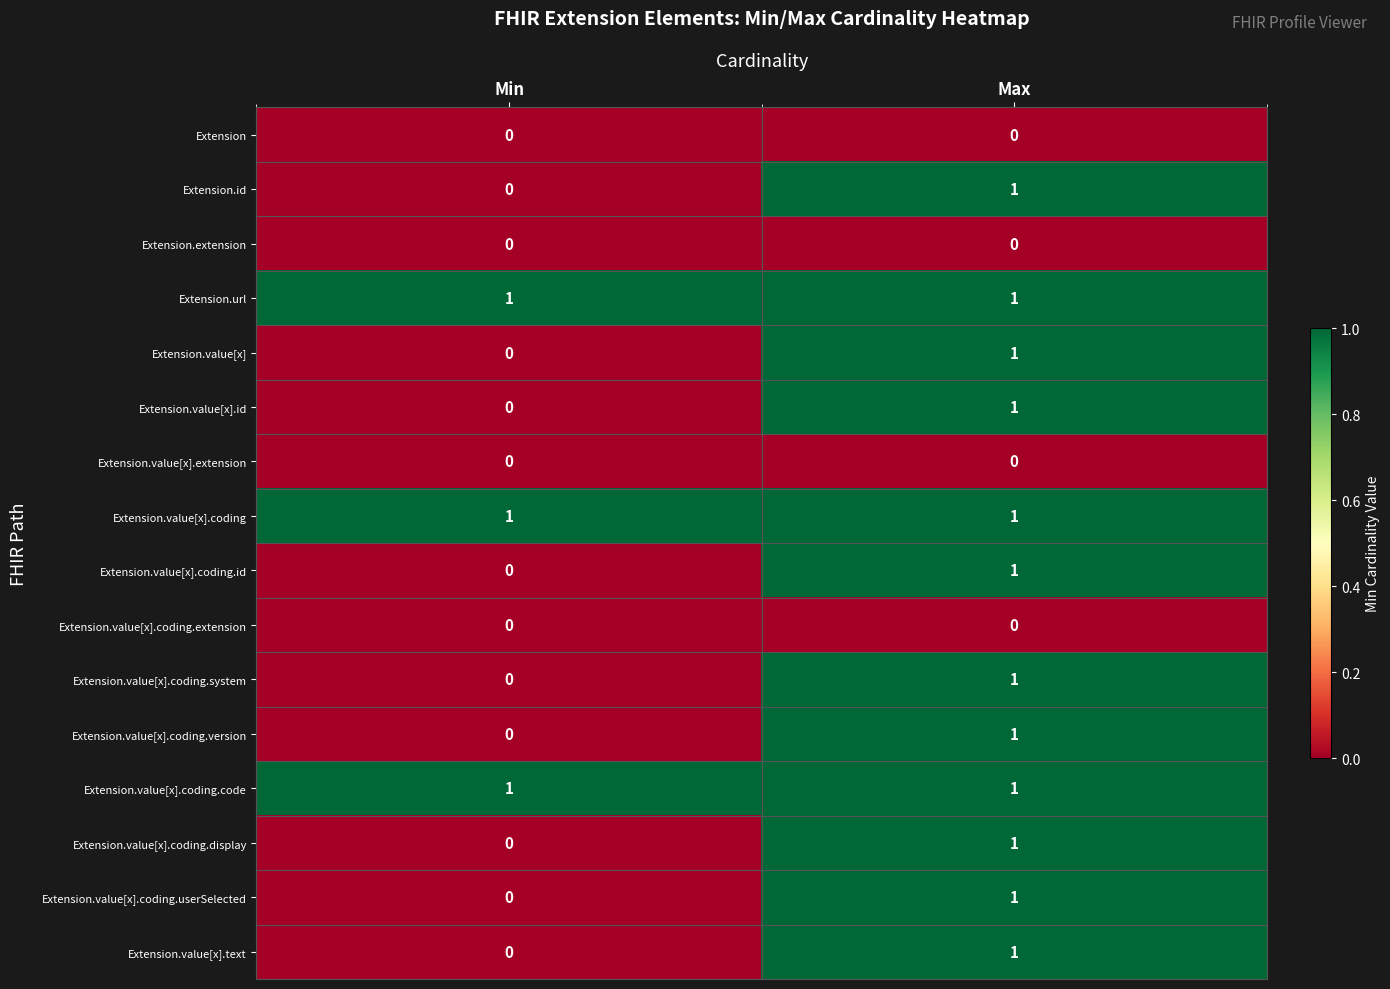

How many categories are shown in the chart?

2